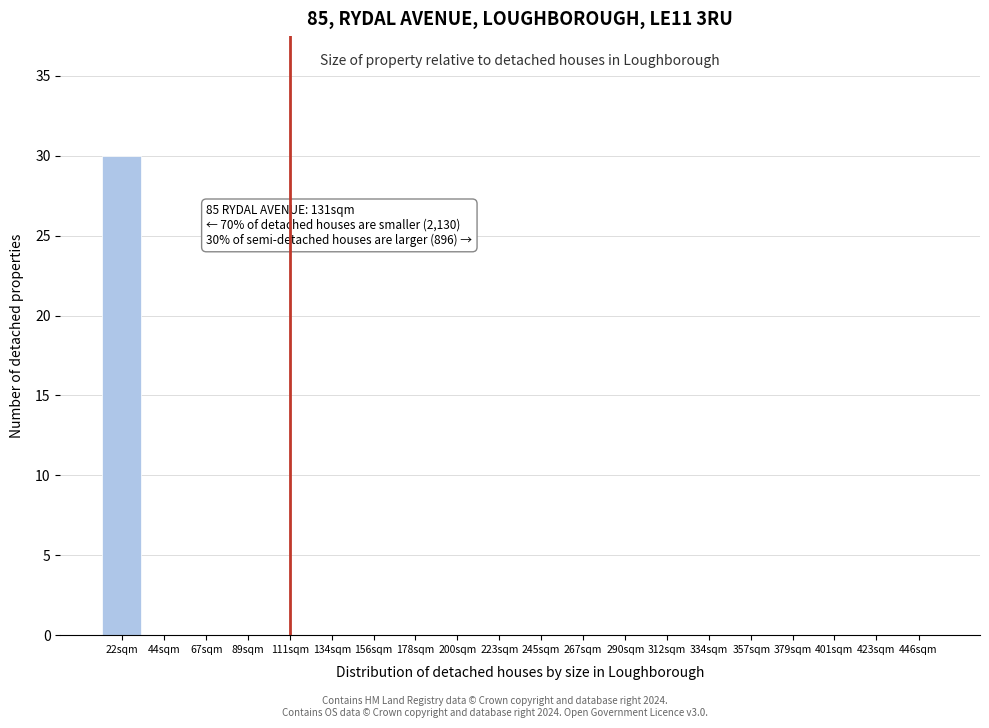

Reading right to left, what are all the values shown in this chart?

446sqm=0	423sqm=0	401sqm=0	379sqm=0	357sqm=0	334sqm=0	312sqm=0	290sqm=0	267sqm=0	245sqm=0	223sqm=0	200sqm=0	178sqm=0	156sqm=0	134sqm=0	111sqm=0	89sqm=0	67sqm=0	44sqm=0	22sqm=30